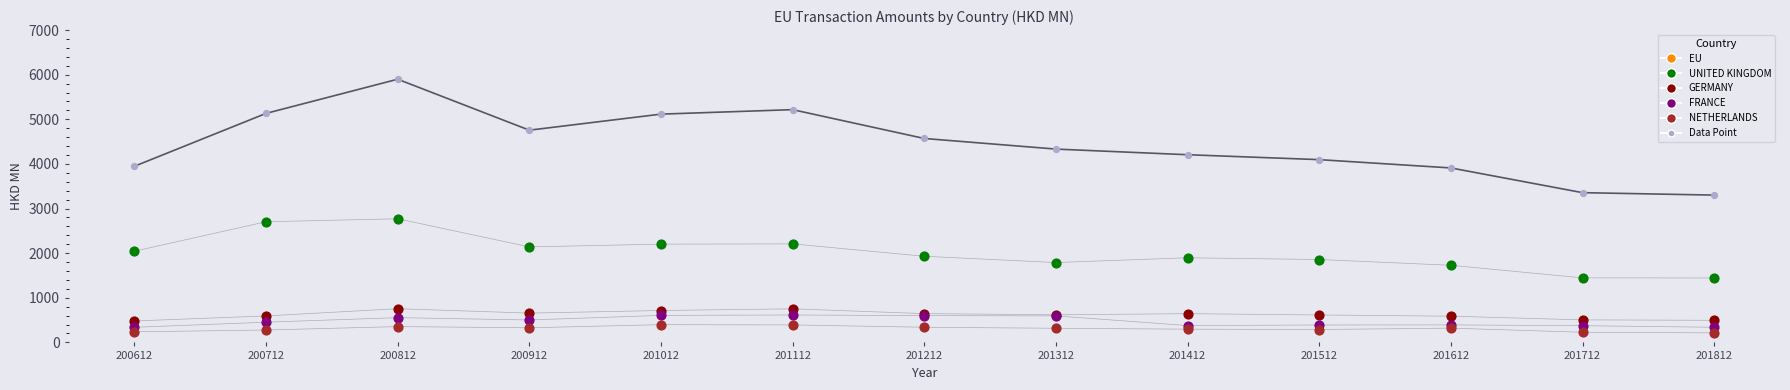

At how many categories does at least one series exceed 5159?

2